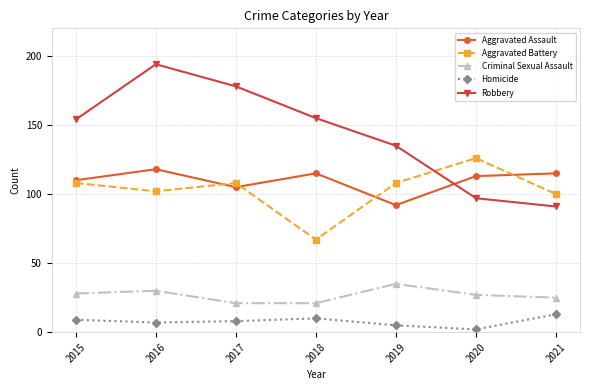

What is the value of the Homicide point at the 2nd from the left?

7